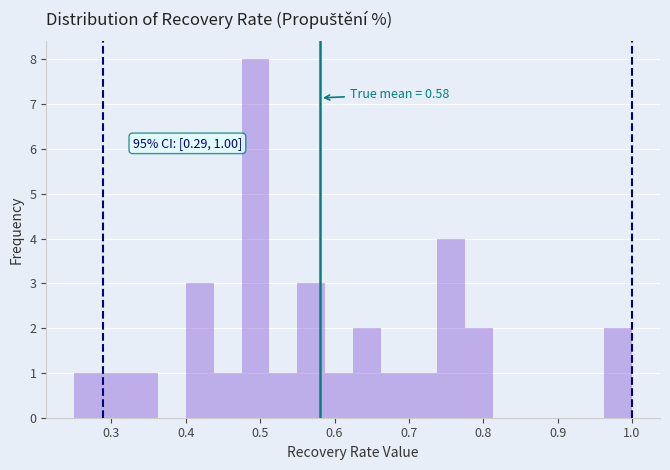

Around what value on the x-axis is the tallest bar? Give the approximate position of its centre, as read against the axis.

0.49